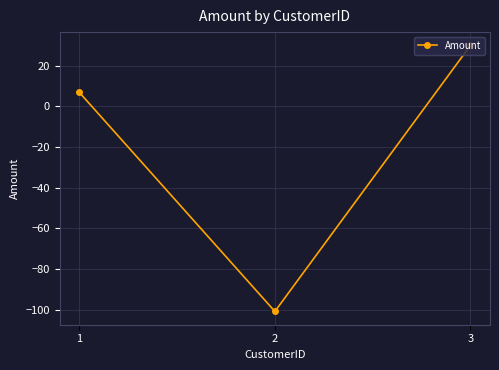

How many values are below 6?

1